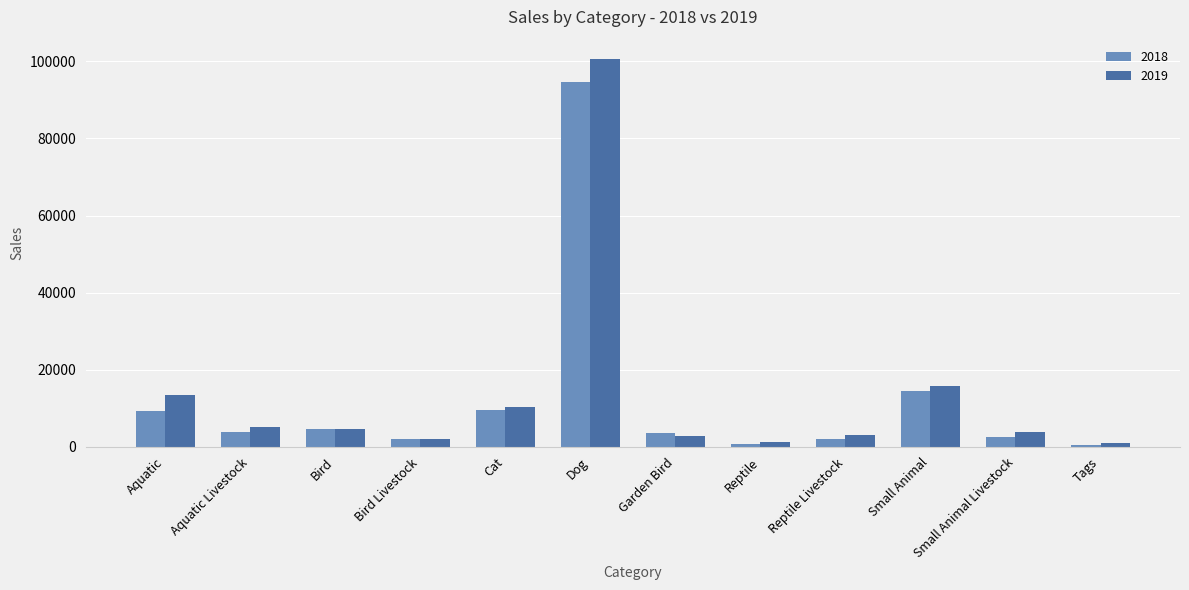

Are the bars horizontal?

No